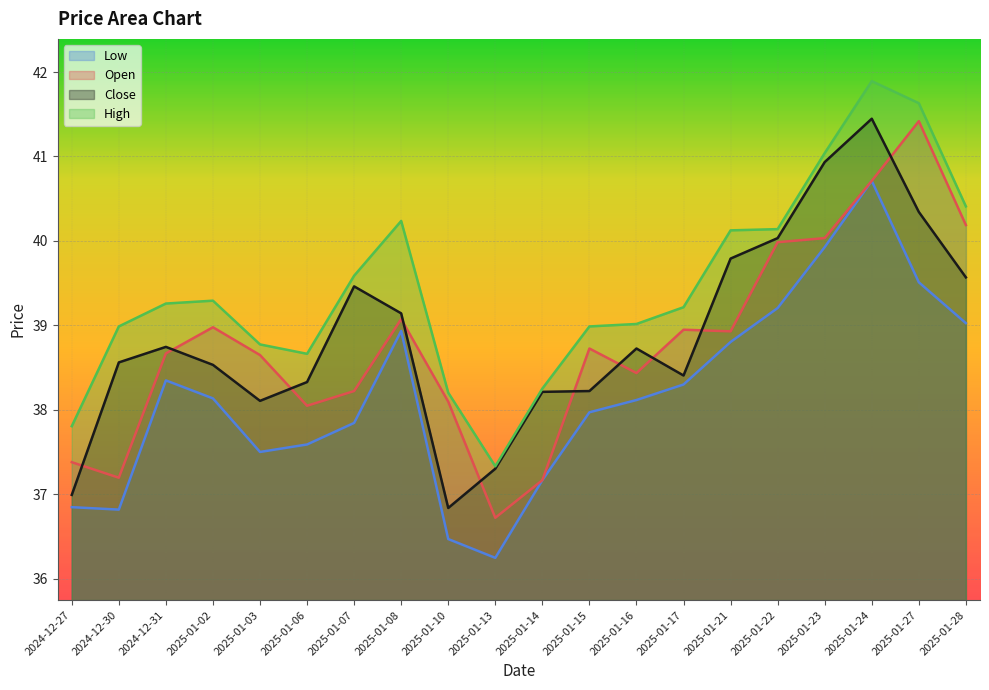

At 2025-01-14, list the series in order from largest to smallest.

High, Close, Open, Low